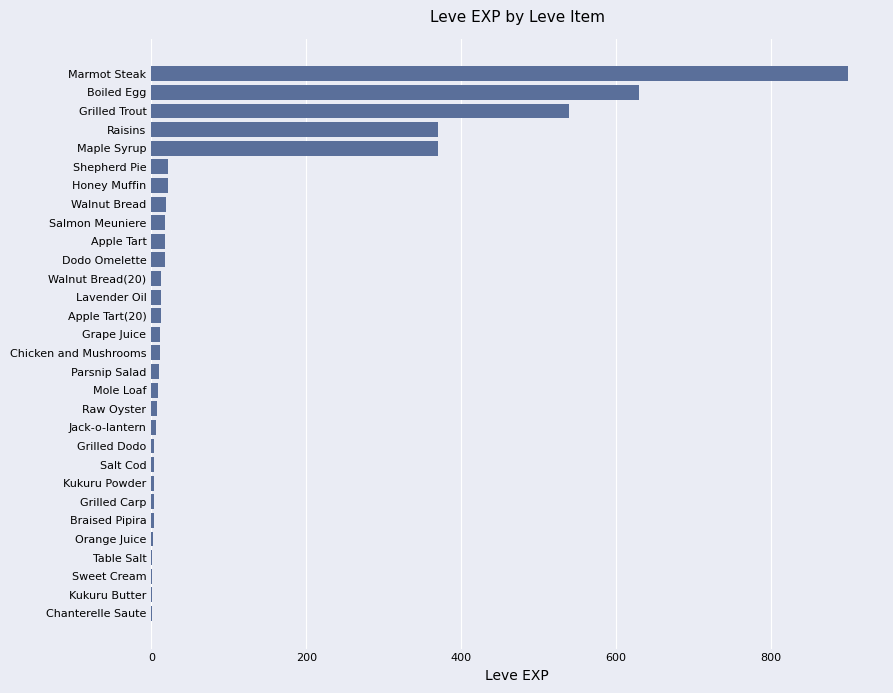

What is the maximum value shown in the chart?

900